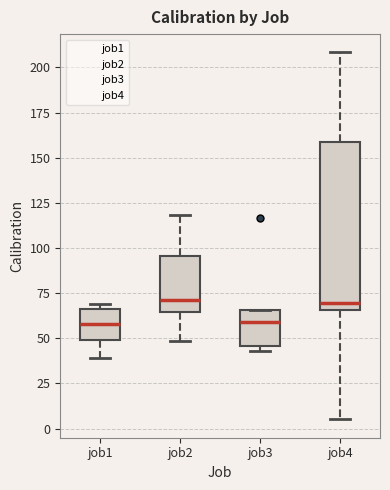

Reading left to right, transcribe this box plot: for each box, give where its median line is, the range the box spans, and where its two whiskers end, as read against the y-axis. The values are not printed on the chart, so give them approximately, as read against the axis.

job1: median 60, box 50 to 65, whiskers 40 to 70
job2: median 70, box 65 to 95, whiskers 50 to 120
job3: median 60, box 45 to 65, whiskers 45 (just below the box's lower edge) to 65
job4: median 70, box 65 to 160, whiskers 5 to 210